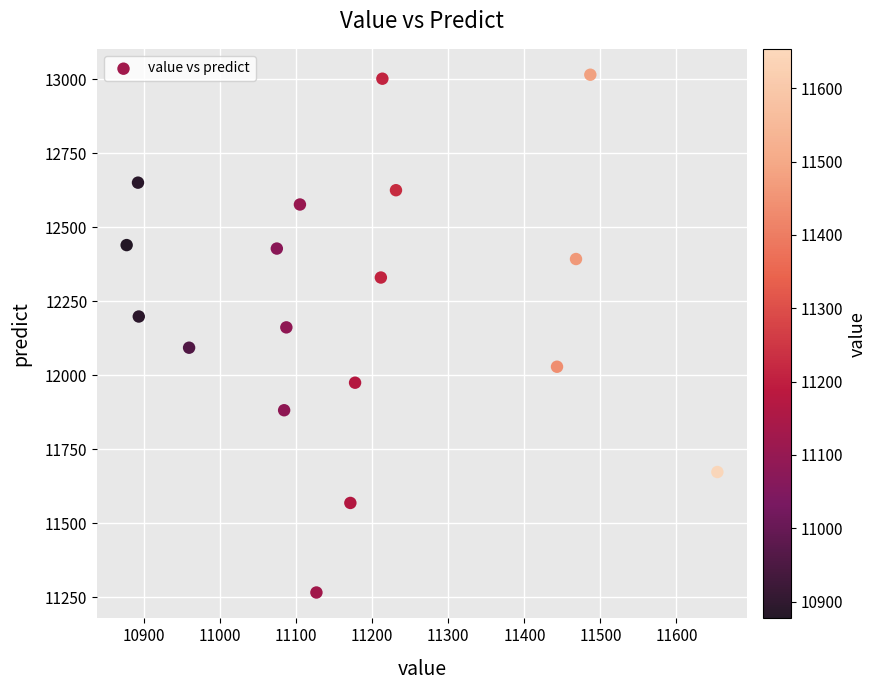

What is the range of X values (max minus min)?

776.8